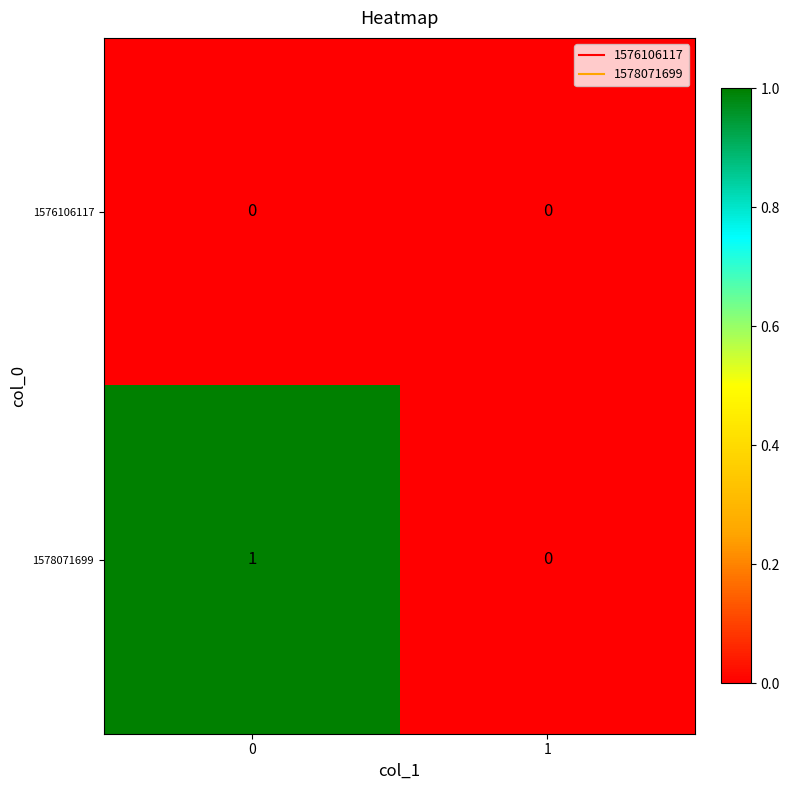

At 0, list the series in order from largest to smallest.

1578071699, 1576106117